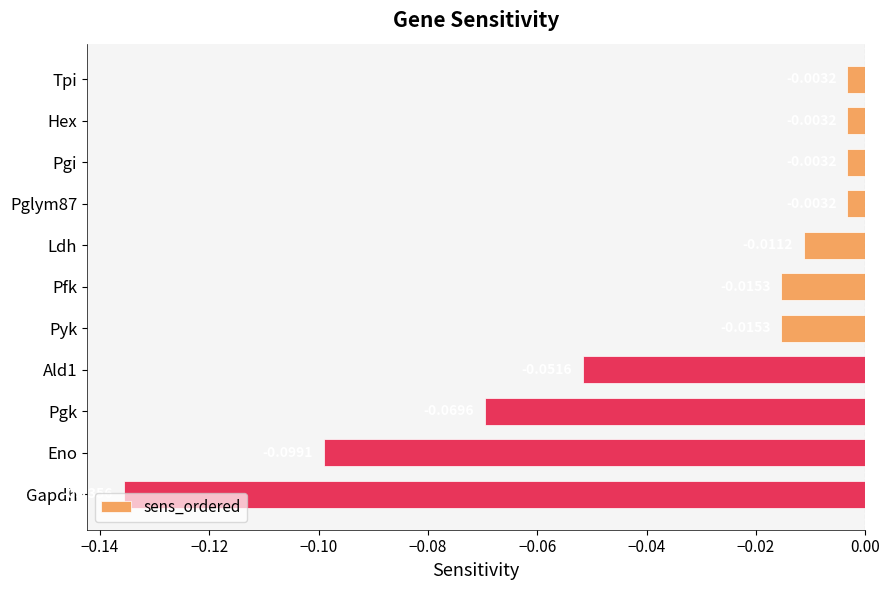

What is the label of the 10th bar from the bottom?

Hex